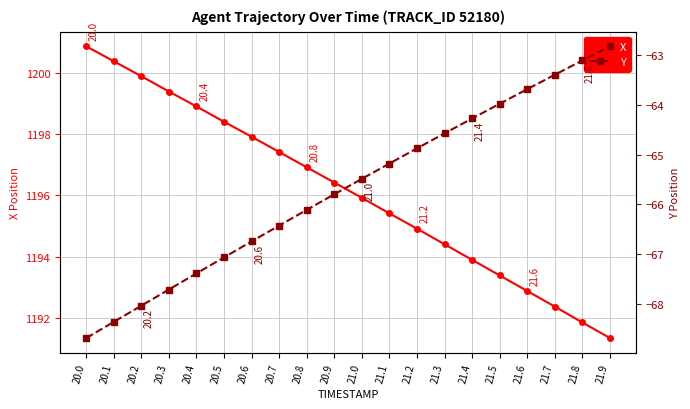

What is the sum of the X values at 20.6 and 21.5?

2391.3